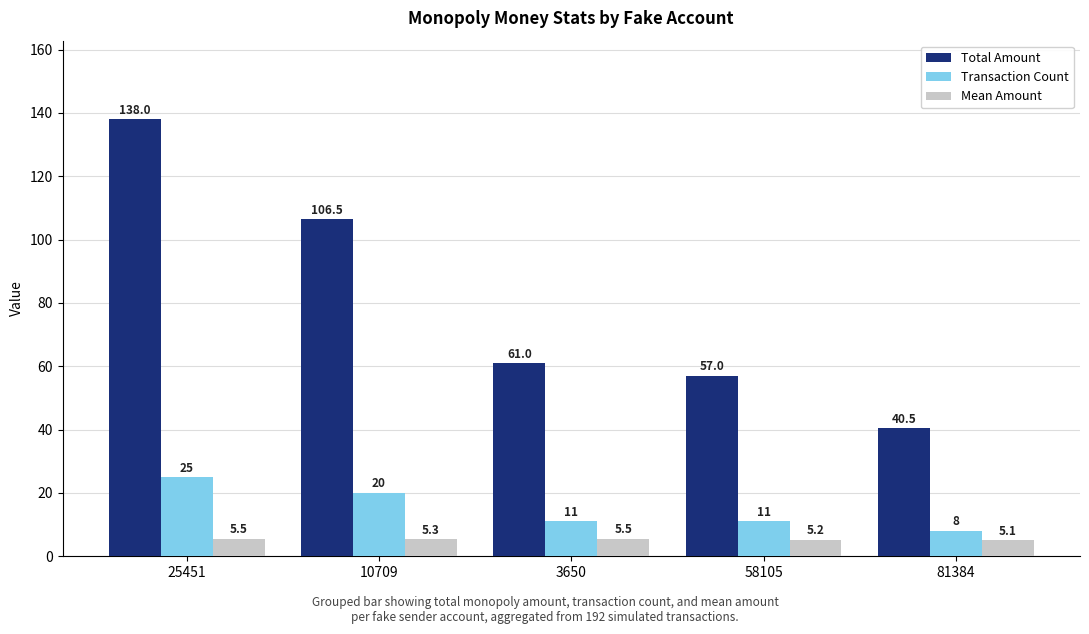

List the series in order of their peak value, highest first.

Total Amount, Transaction Count, Mean Amount